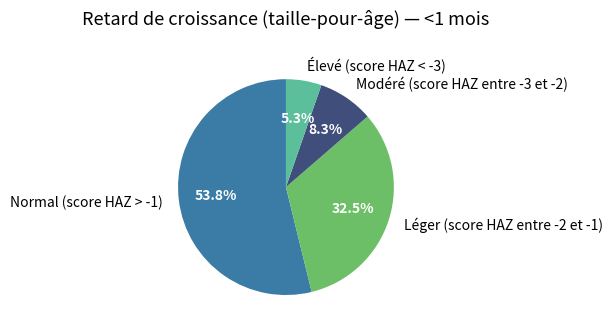

Between Léger (score HAZ entre -2 et -1) and Normal (score HAZ > -1), which is larger?

Normal (score HAZ > -1)